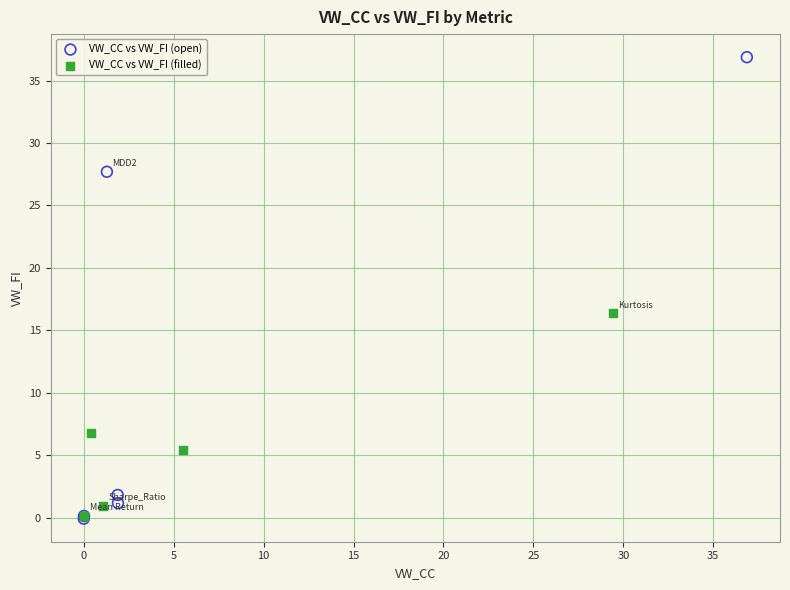

Which series has the largest Y range (max minus min)?

VW_CC vs VW_FI (open)